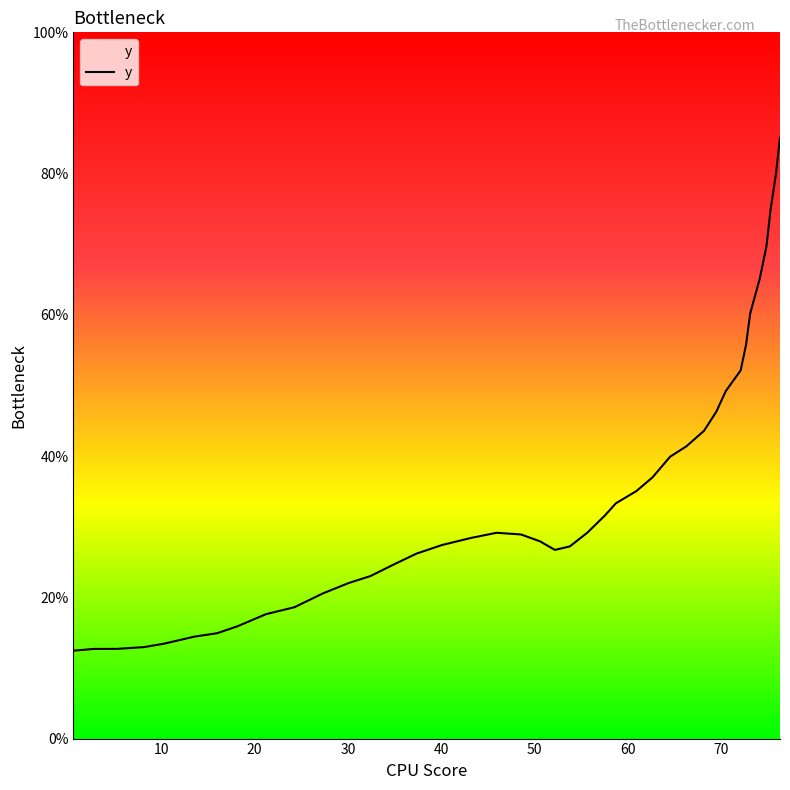

What is the difference between the maximum and minimum values?

72.6